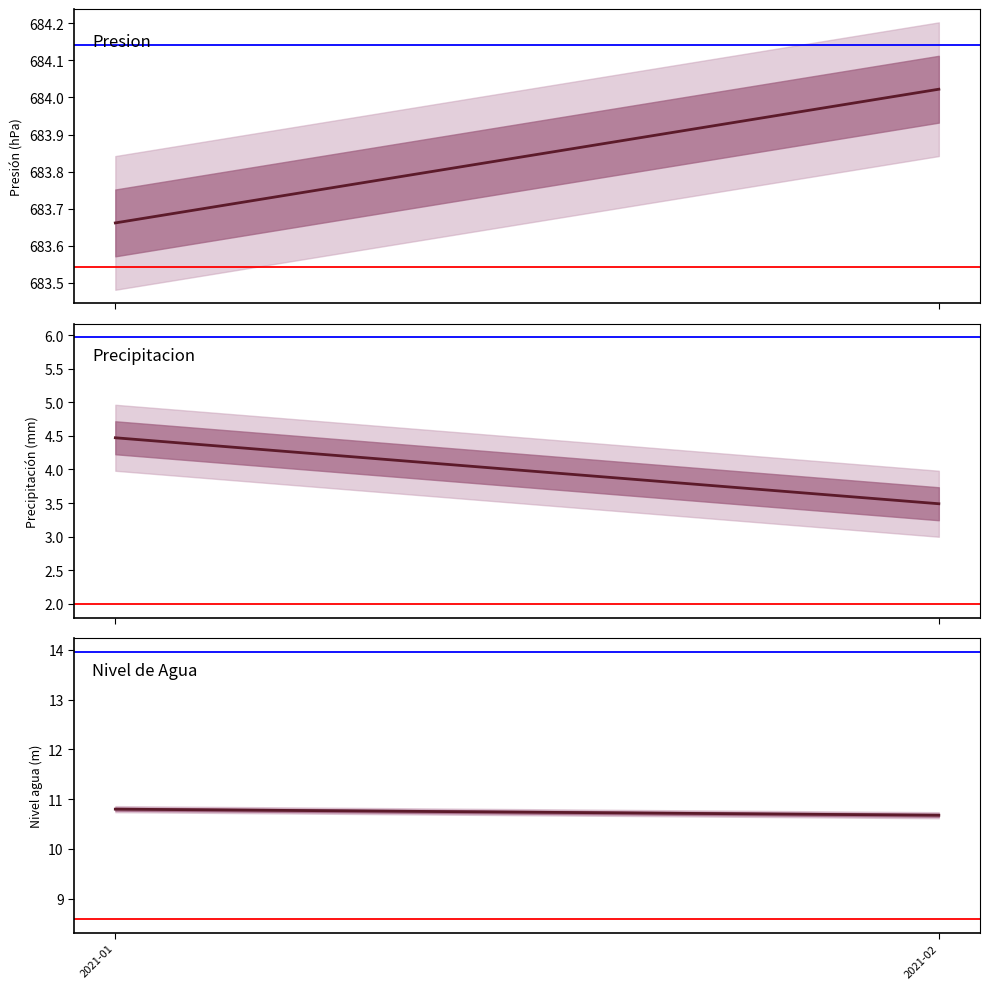

Which series has the largest total across all categories?

presion_valor